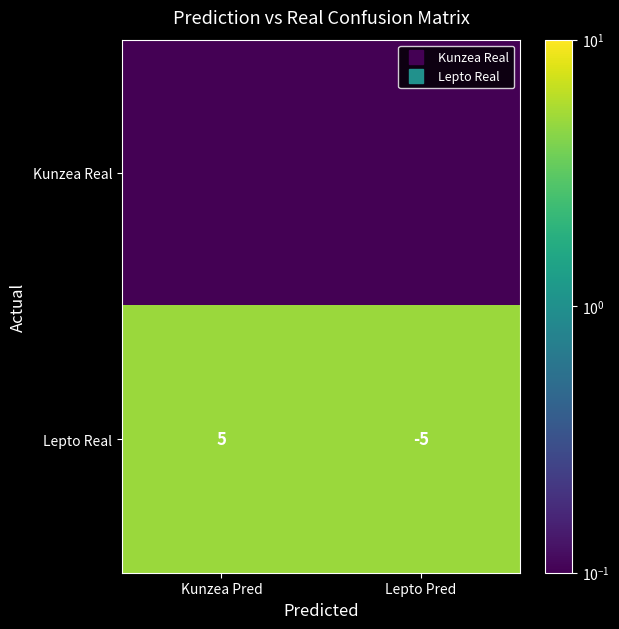

List the series in order of their overall mean, highest first.

Lepto Real, Kunzea Real